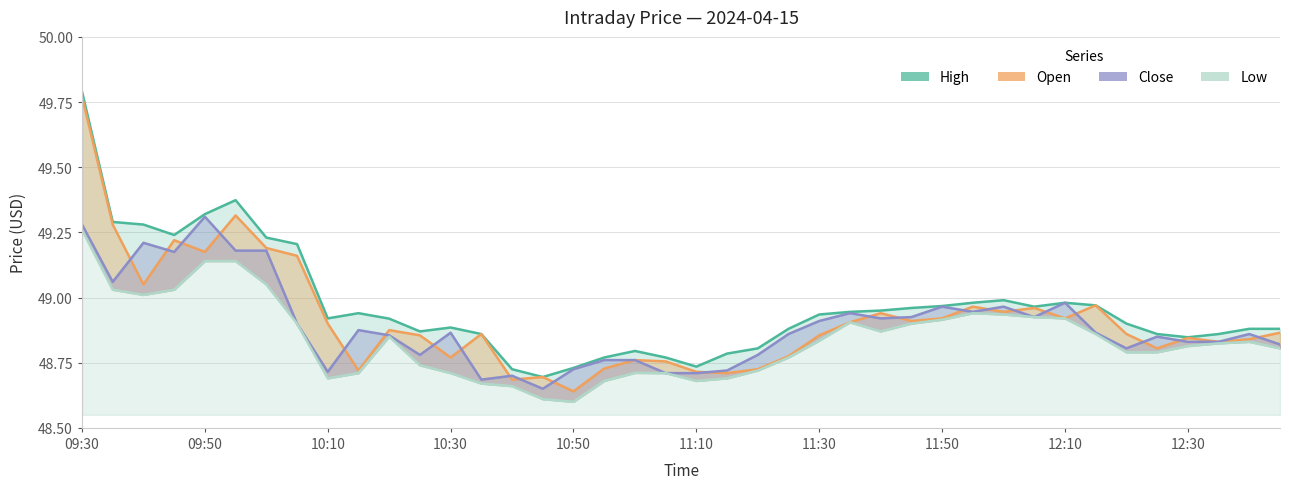

What value does the Low series have at 26?

48.9